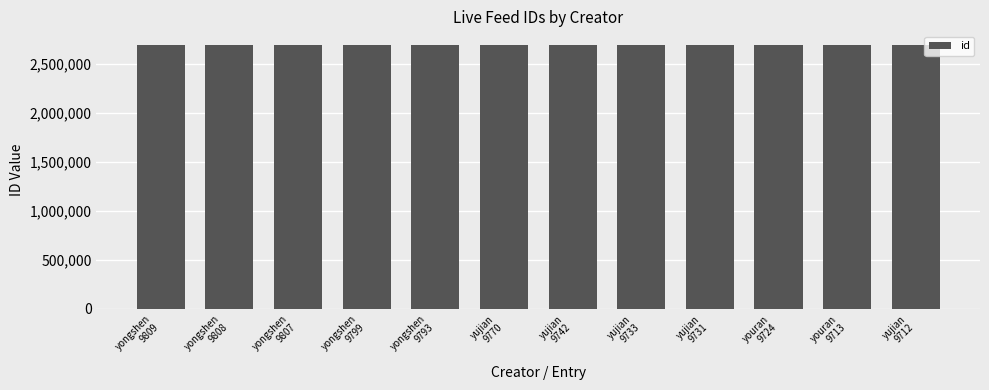

What is the change in value from yongshen
9809 to yongshen
9807?

-2